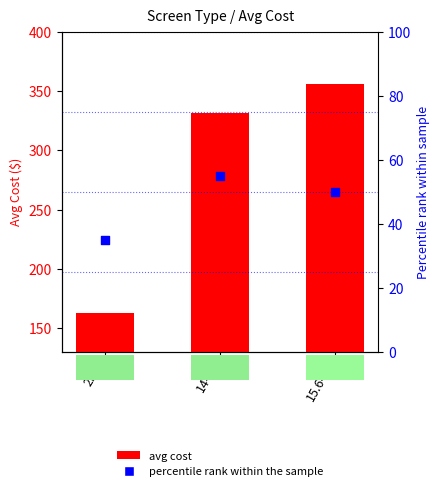

Which series contains the lowest Y value?

percentile rank